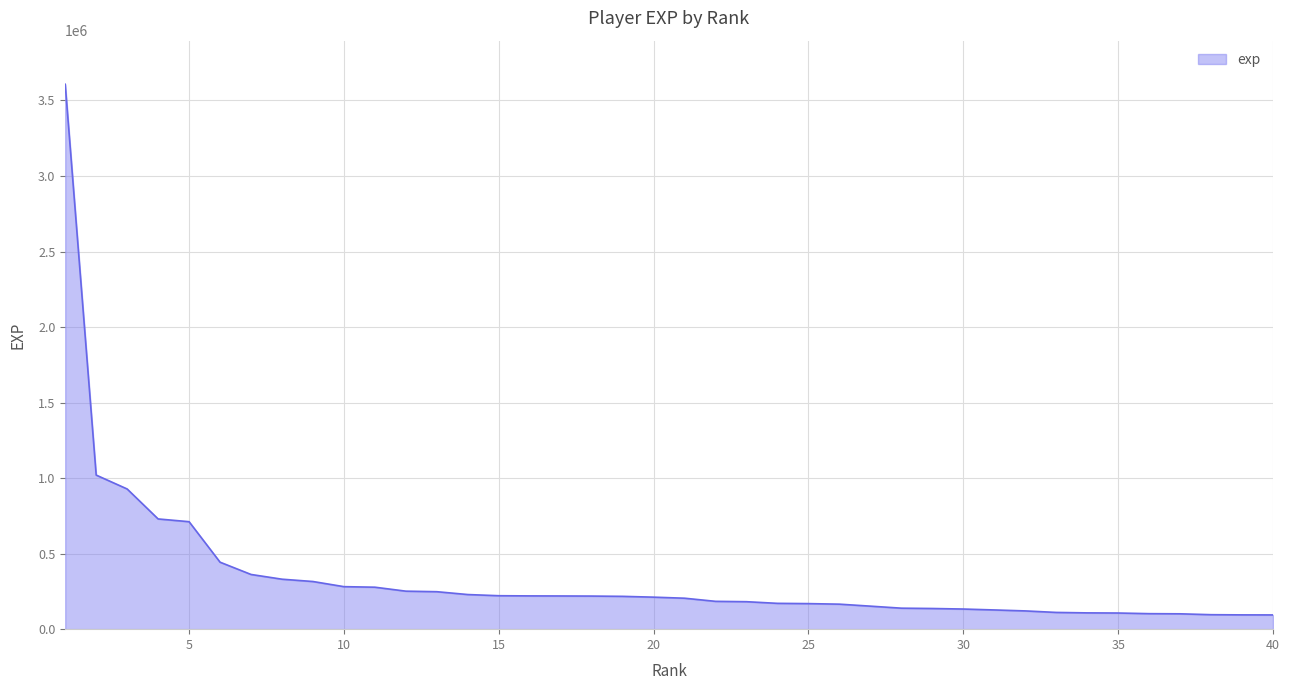

What is the greatest value displayed?

3607088